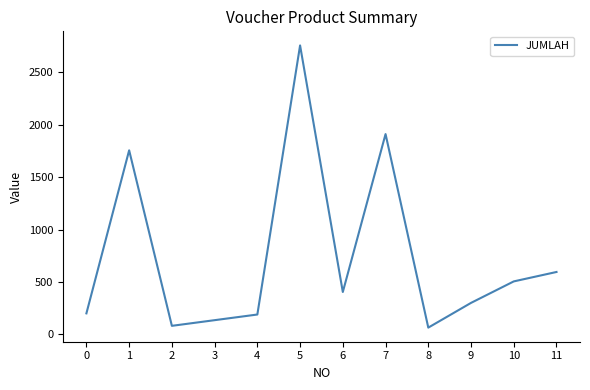

The chart shows a value of 388 at 11. True or false?

False